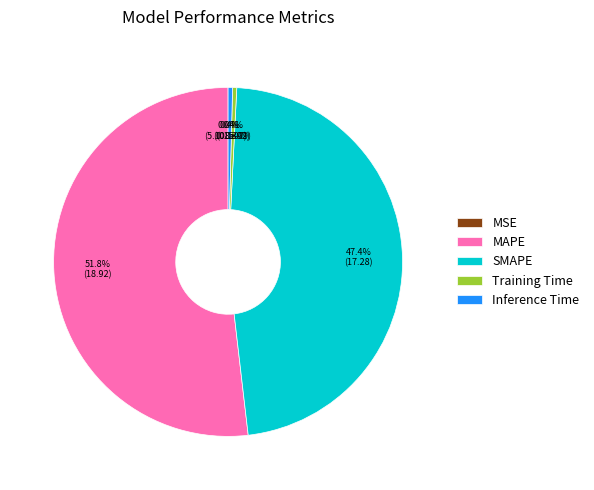

Does MAPE represent more than half of the total?

Yes